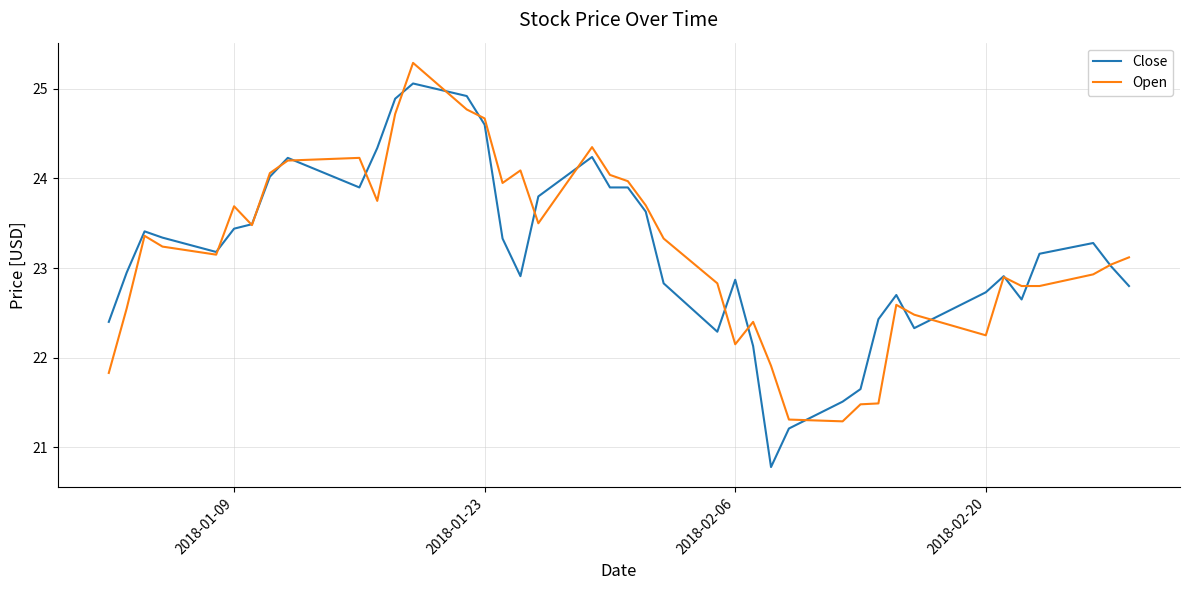

What is the sum of all Close values?

927.2